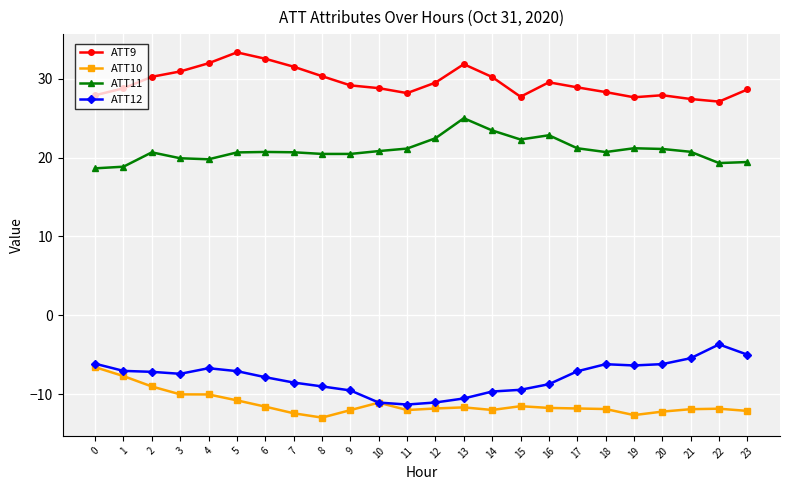

Does the chart have visible grid lines?

Yes